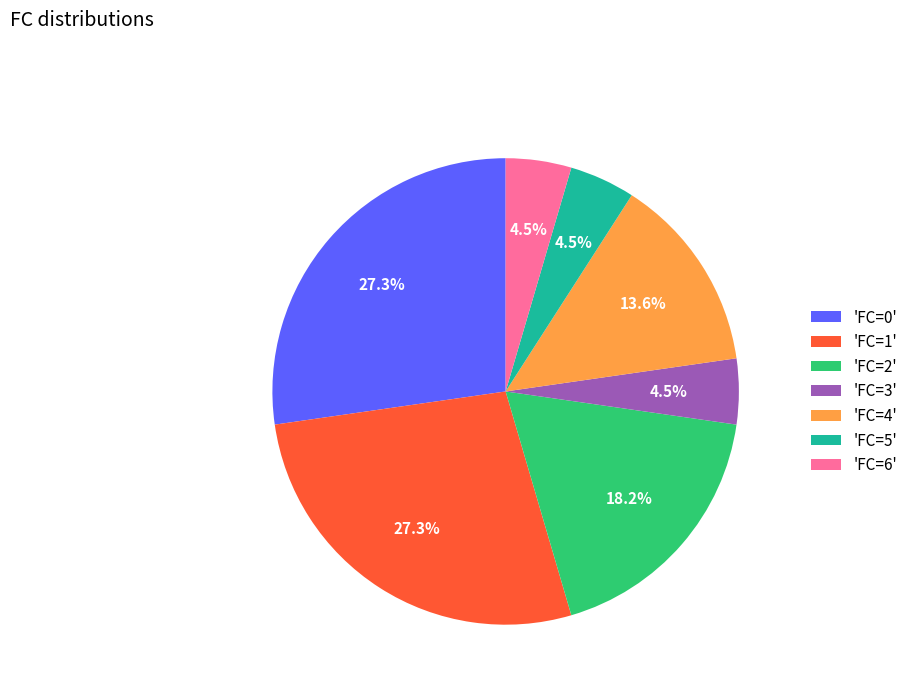

Does 'FC=6' represent more than half of the total?

No